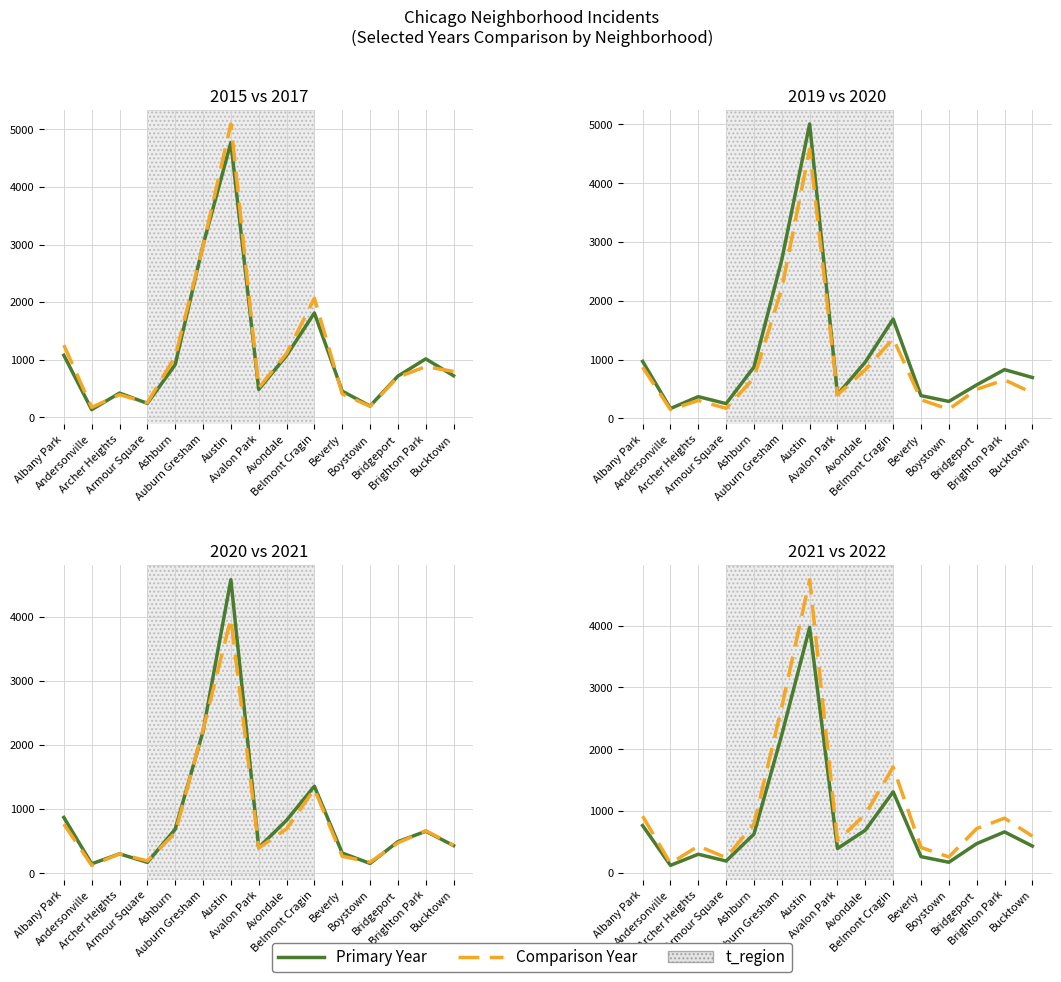

What is the smallest value displayed?

123